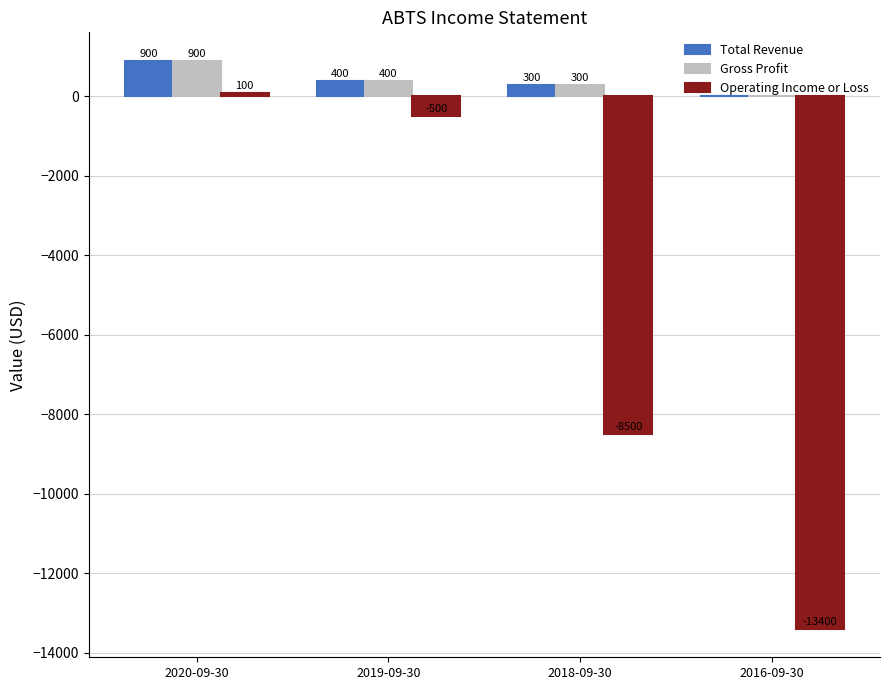

Which series changed the most between 2019-09-30 and 2016-09-30?

Operating Income or Loss